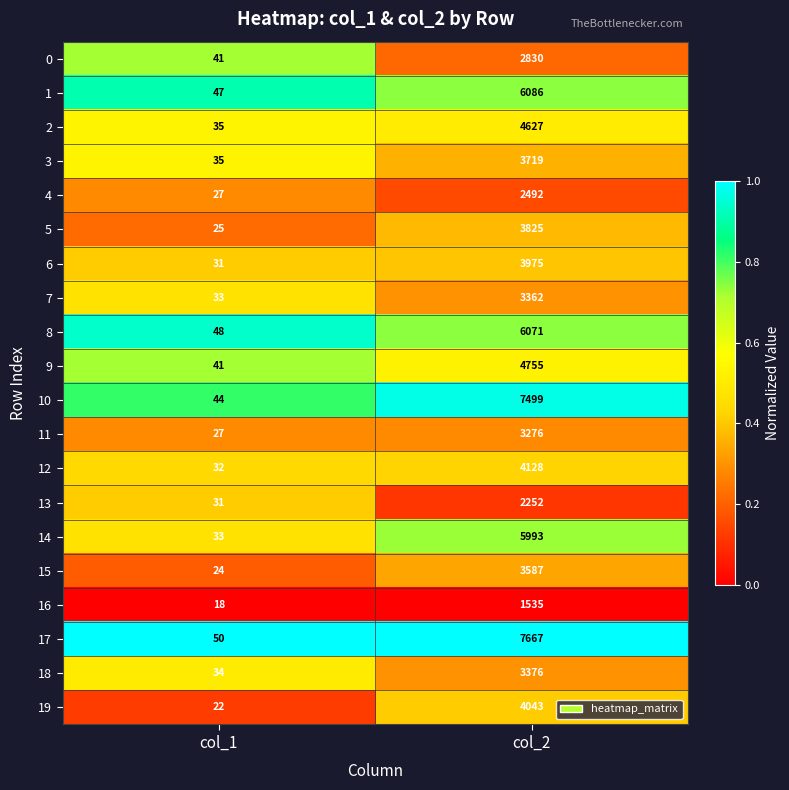

Which series has the widest spread of values?

17